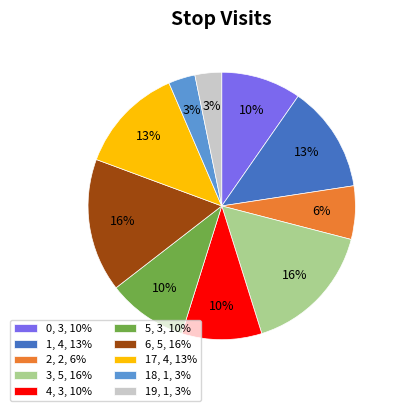

Is there a majority slice in this chart?

No